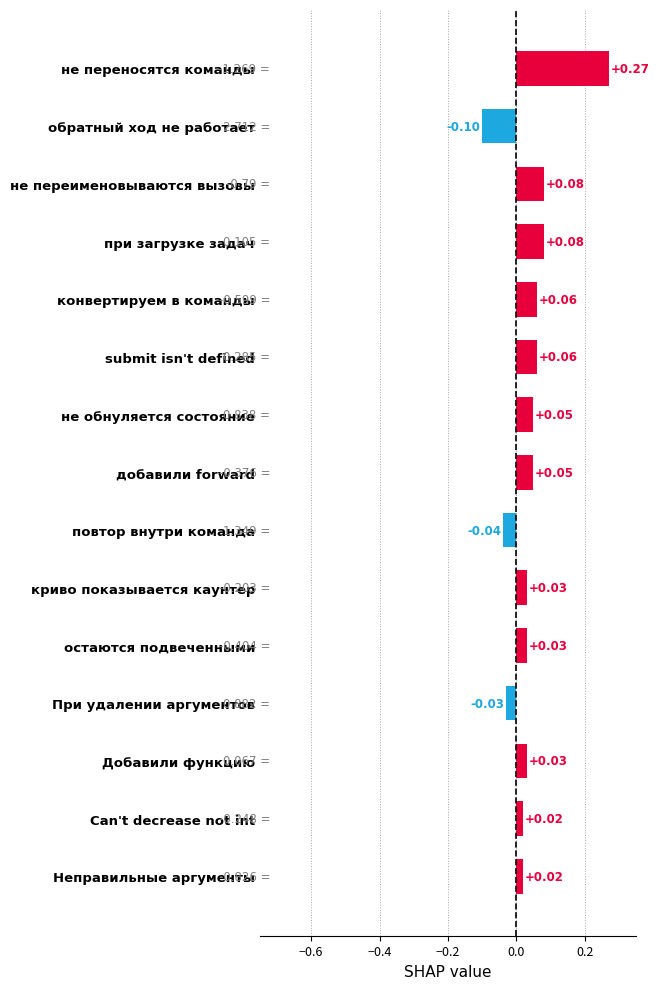

Between submit isn't defined and не обнуляется состояние, which is larger?

submit isn't defined